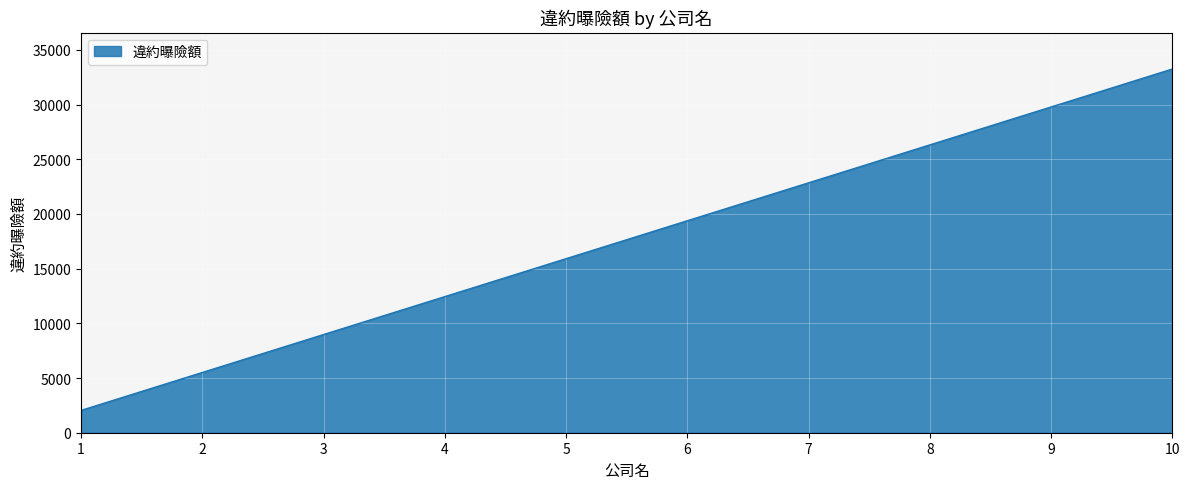

Approximately how many times larger is the value at 6 compared to 1?

9.5